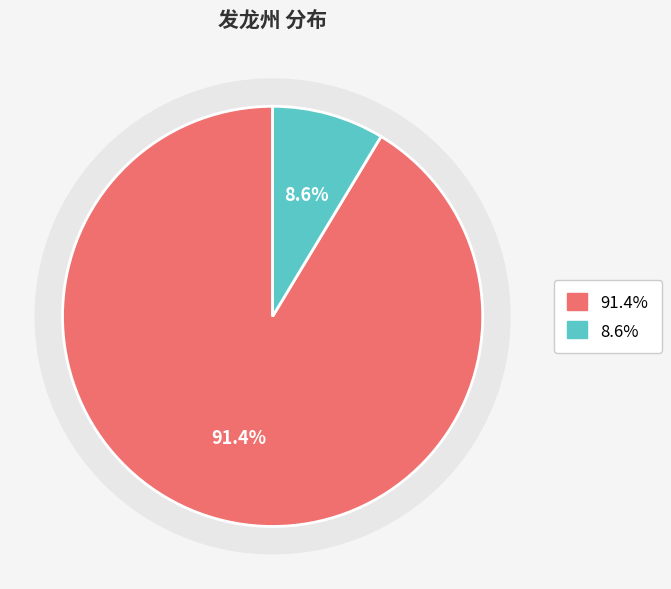

To the nearest percent, what percentage of the pie is 发龙州·涪山信有灵?

9%